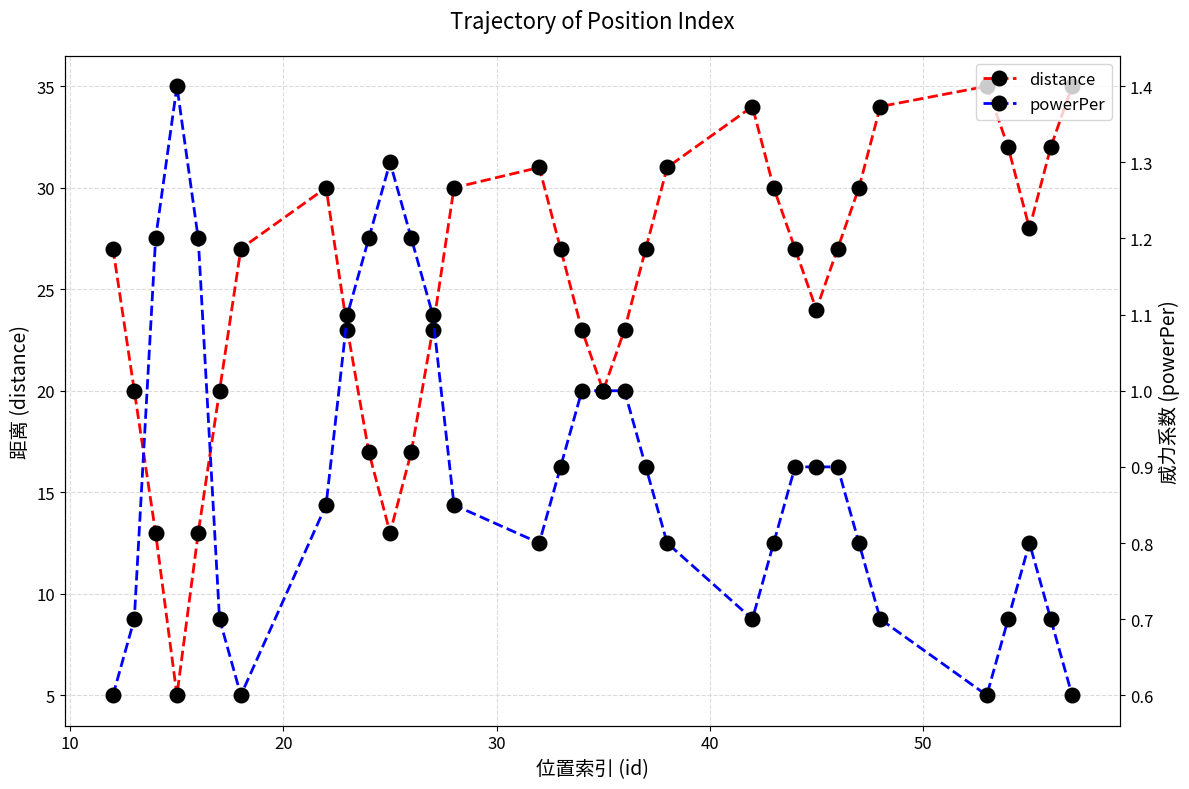

What is the value of the distance point at the 25th from the left?

24